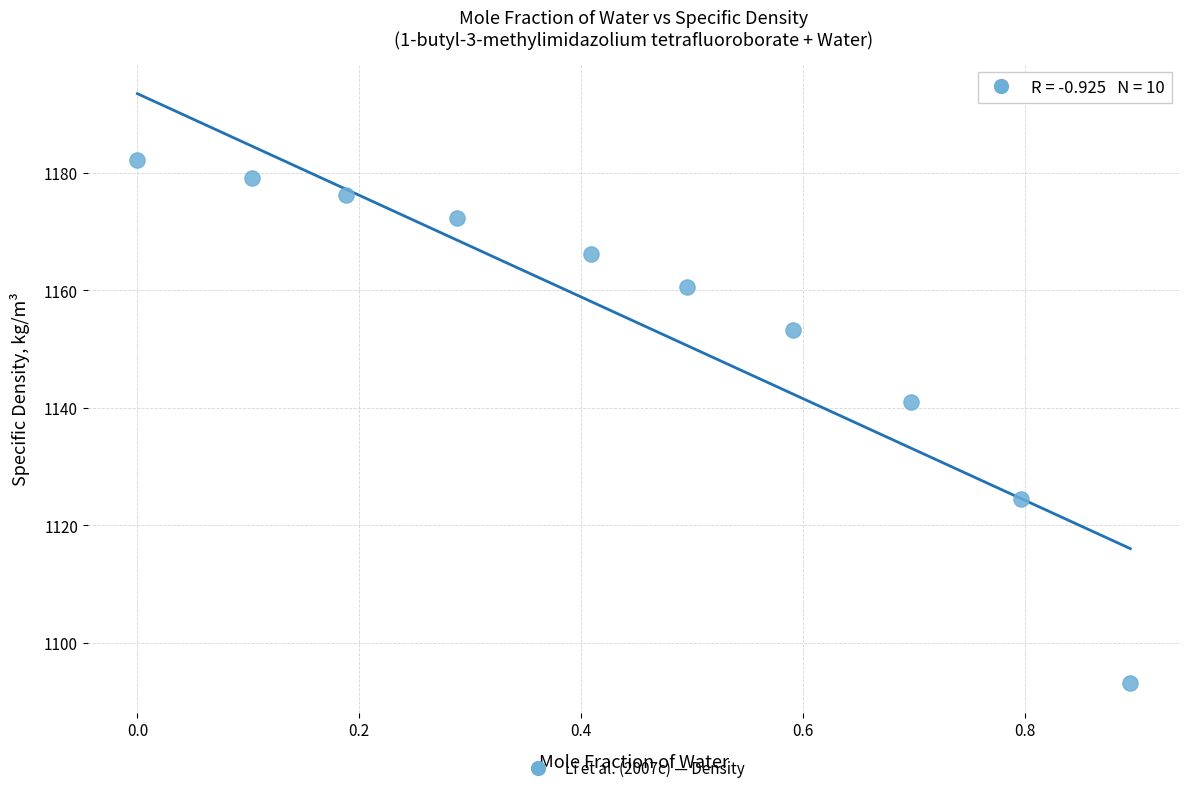

What is the range of X values (max minus min)?

0.9